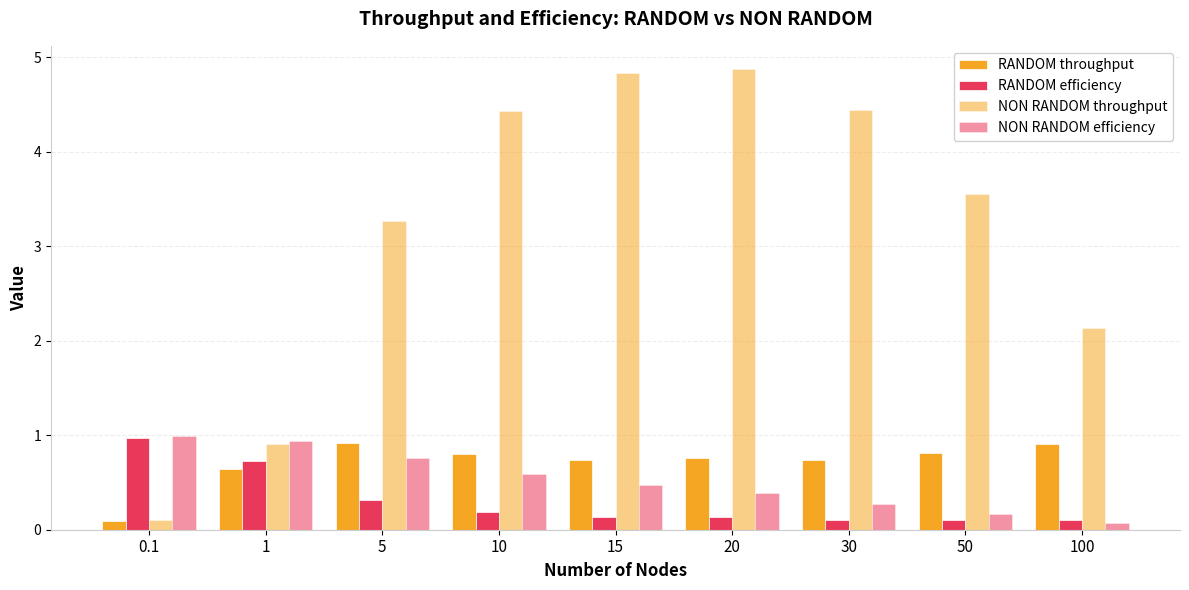

Is the value of NON RANDOM efficiency at 0.1 greater than the value of RANDOM throughput at 20?

Yes